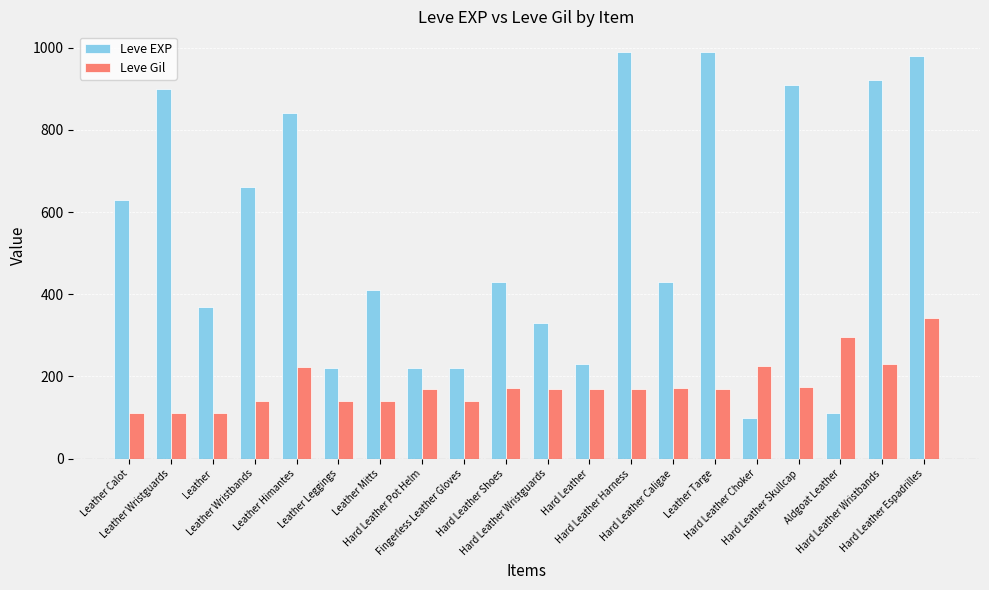

What is the difference between the second highest and minimum values in the Leve EXP series?

890